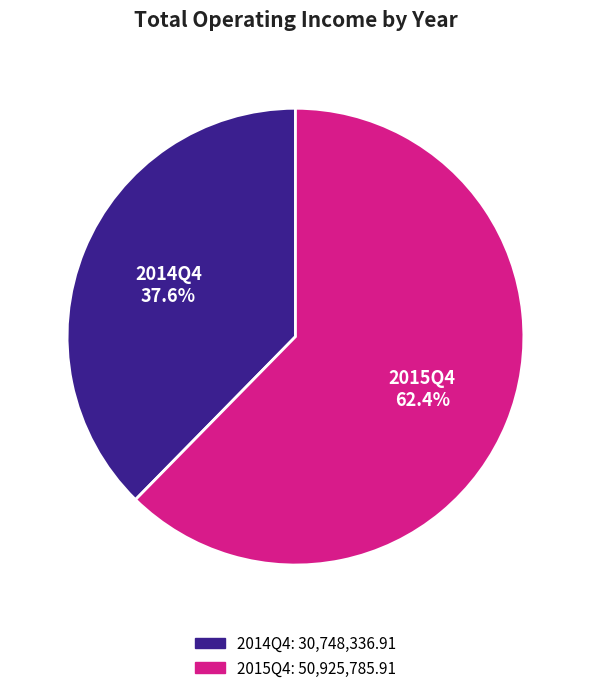

Approximately how many times larger is the value at 2014Q4 compared to 2015Q4?

0.6